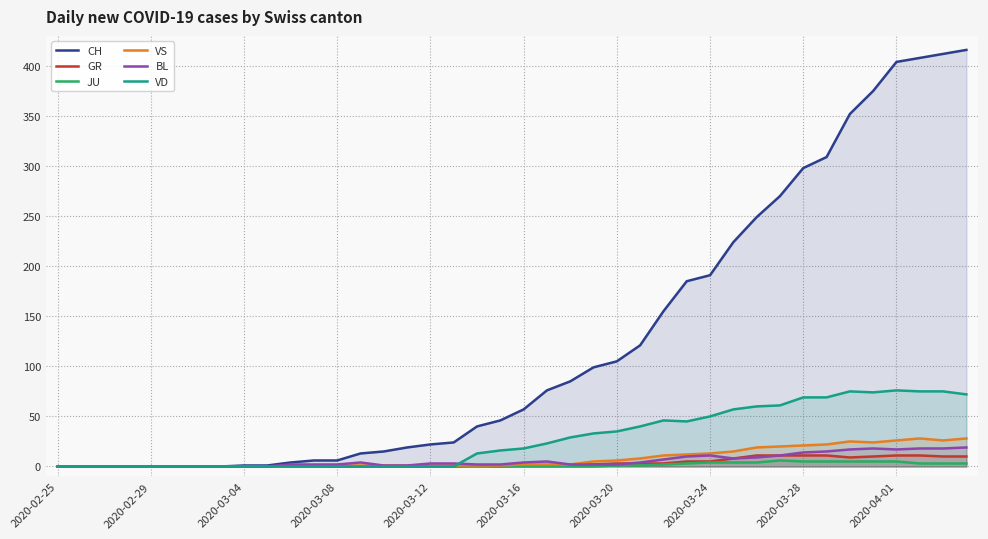

Which series has the largest range (max minus min)?

CH